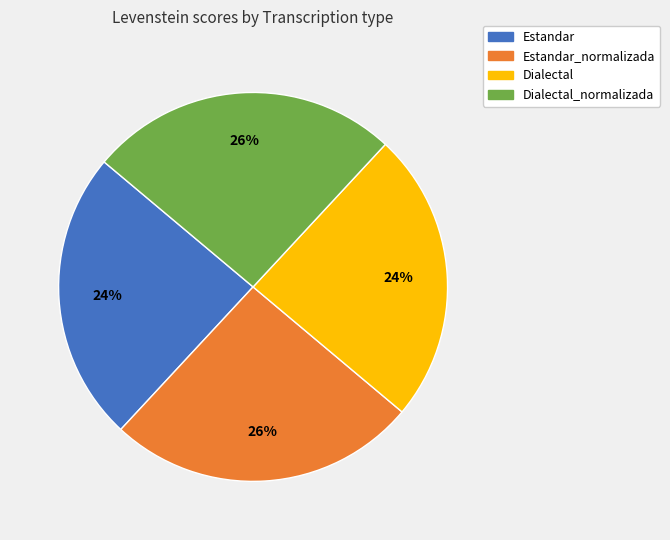

What percentage is the Estandar slice, to the nearest percent?

24%